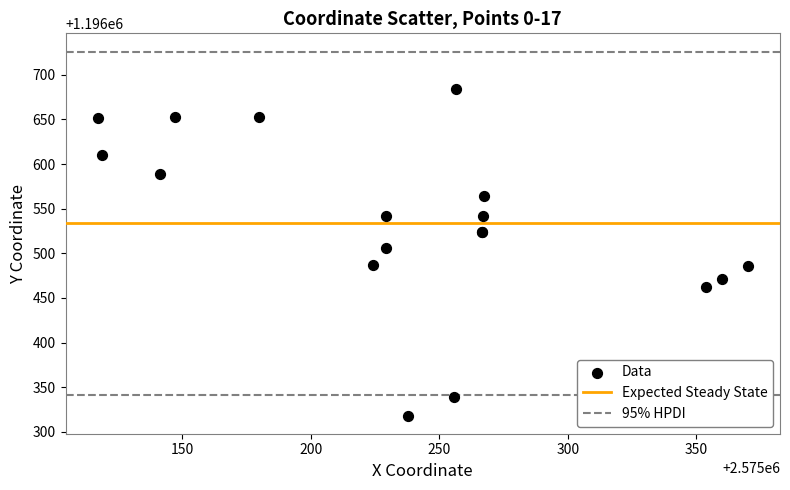

What Y value in the scatter plot is closest to 1196501?

1196505.9